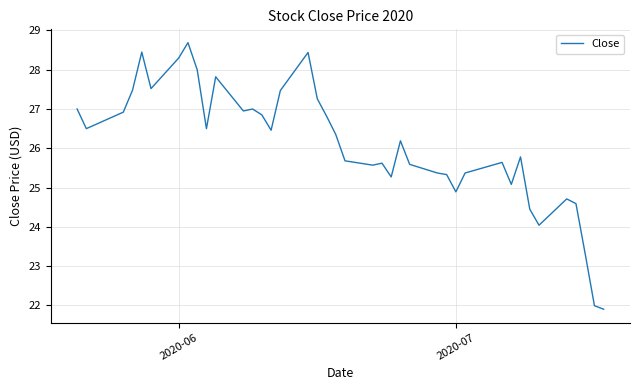

What is the greatest value displayed?

28.7